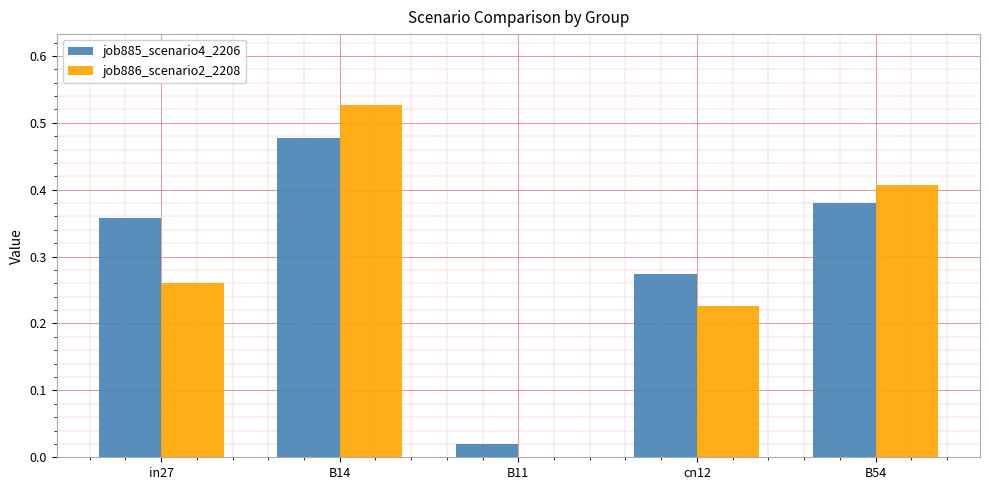

What is the total value across all series at B14?

1.0